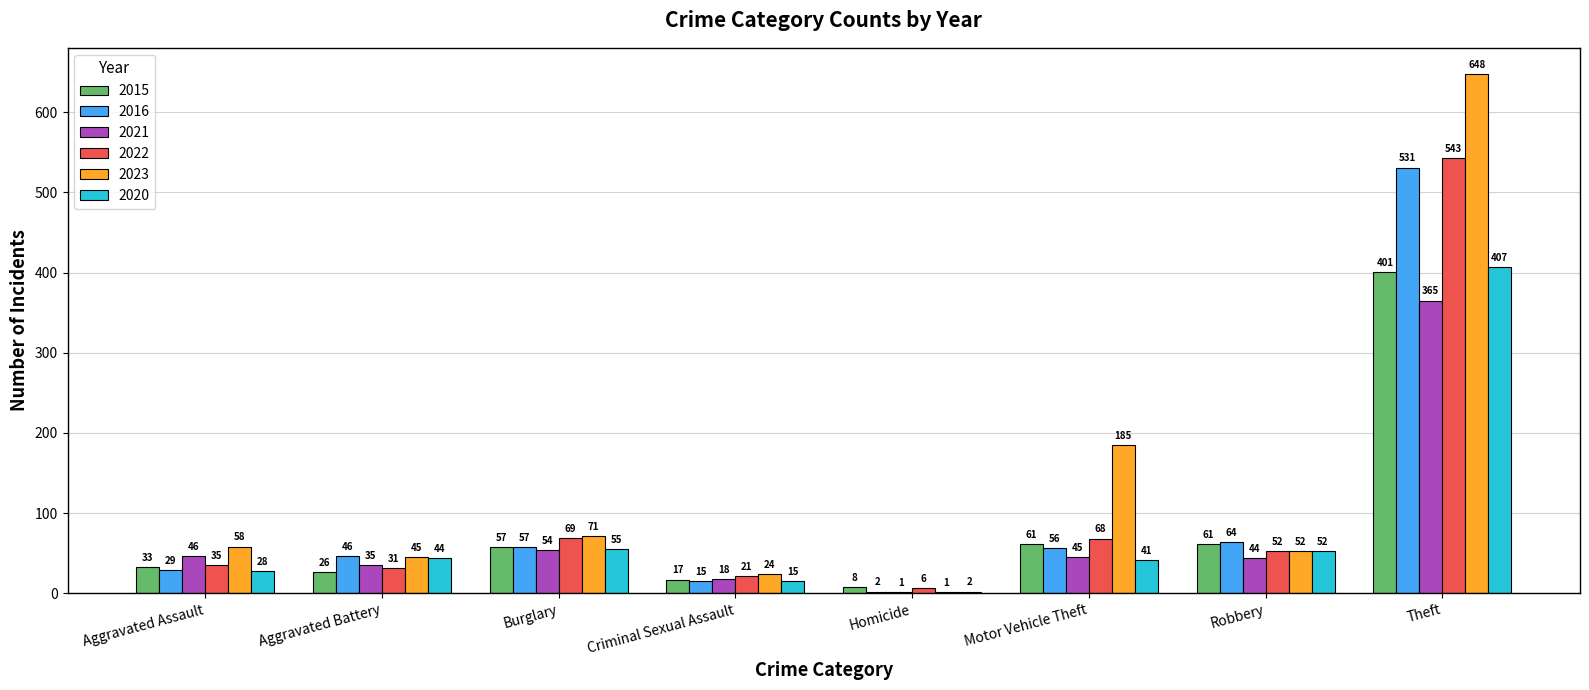

True or false: 2020 has a value of 41 at Motor Vehicle Theft.

True